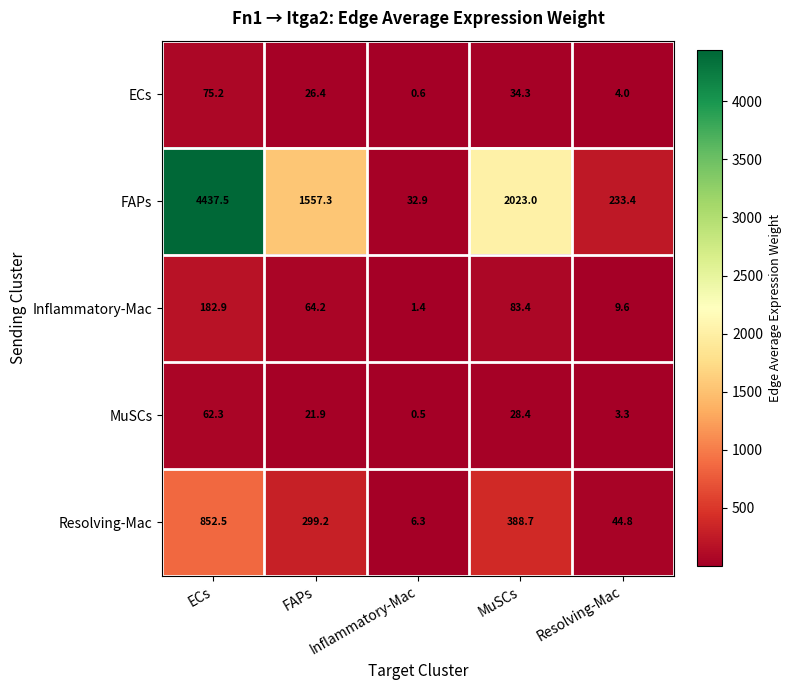

What is the sum of all FAPs values?

8284.1